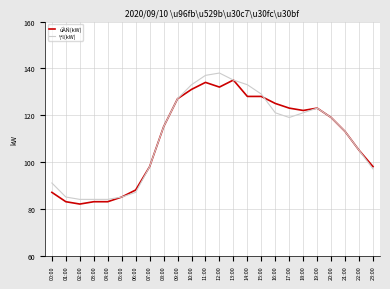

What is the total value across all series at 04:00?

167